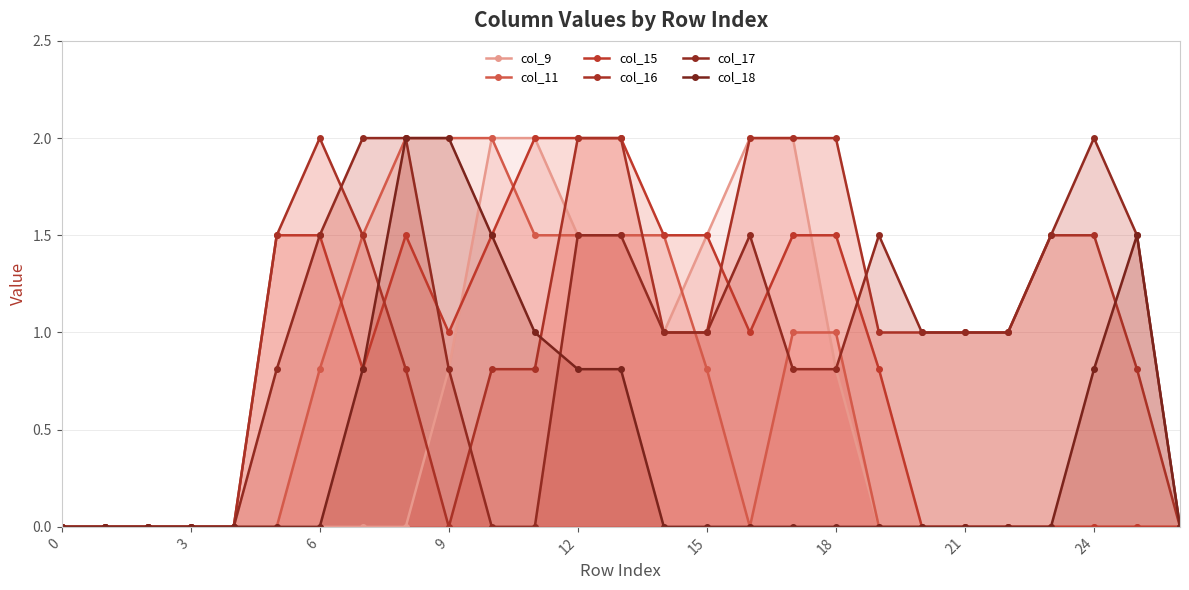

True or false: col_9 and col_17 cross at least once.

False